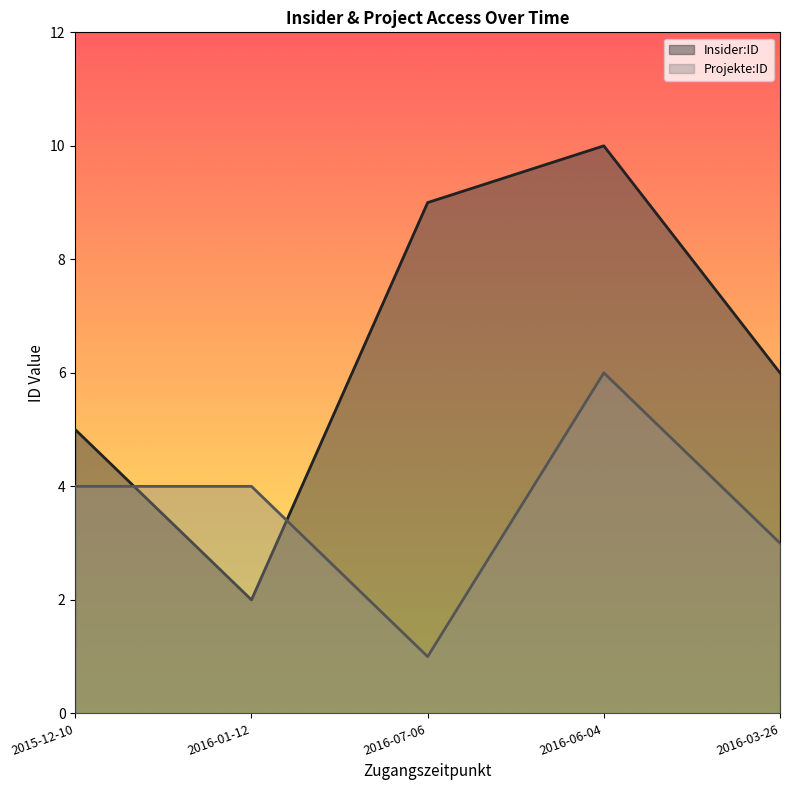

What are all the series names shown in the legend?

Insider:ID, Projekte:ID